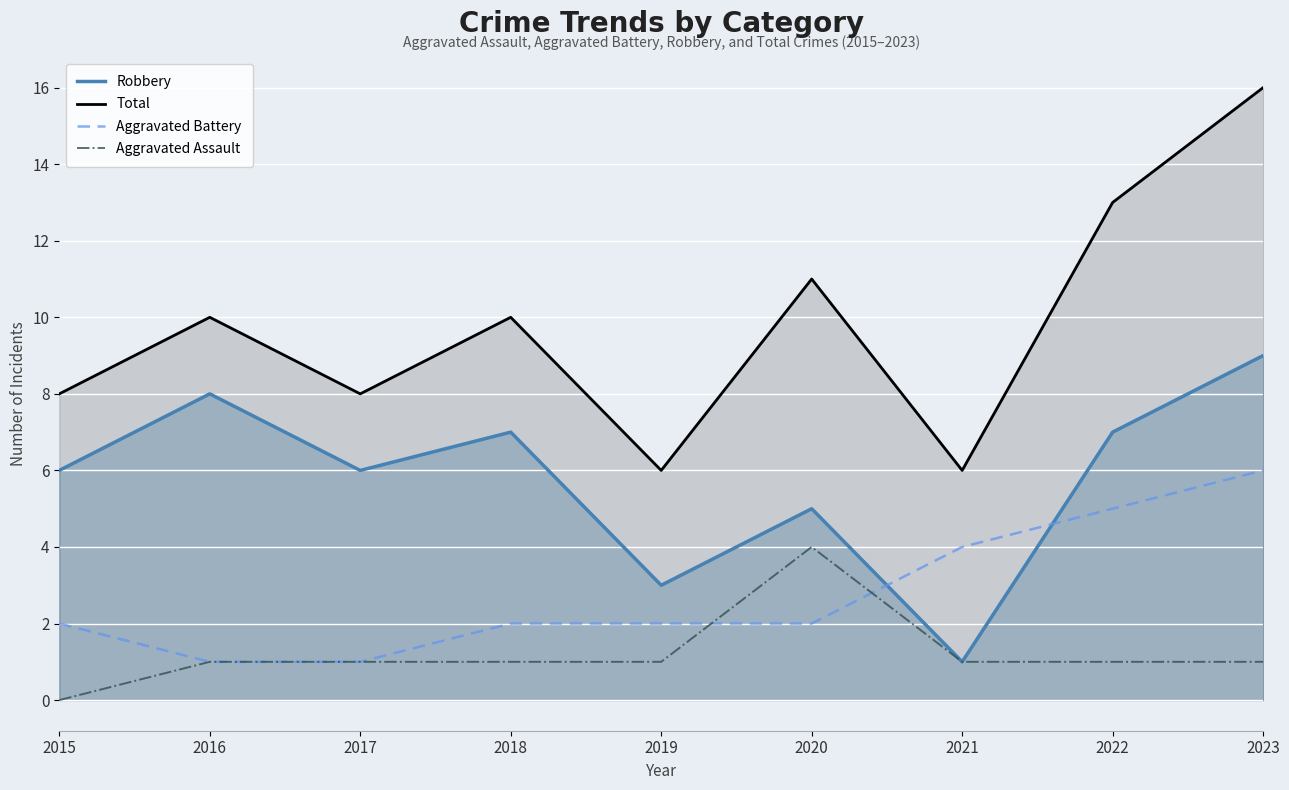

List the series in order of their peak value, highest first.

Total, Robbery, Aggravated Battery, Aggravated Assault